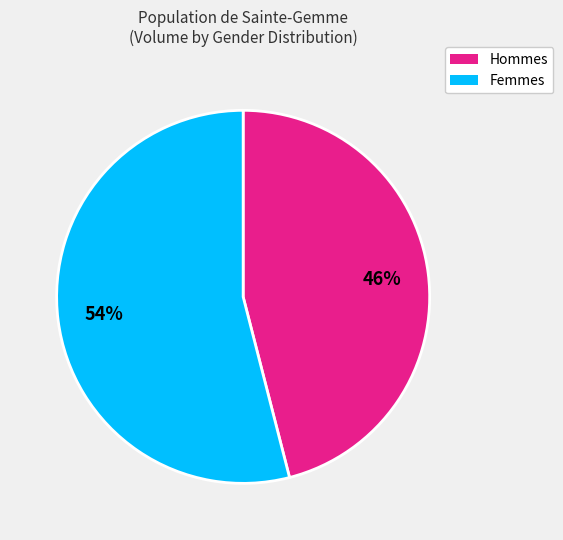

Does any single category account for the majority?

Yes